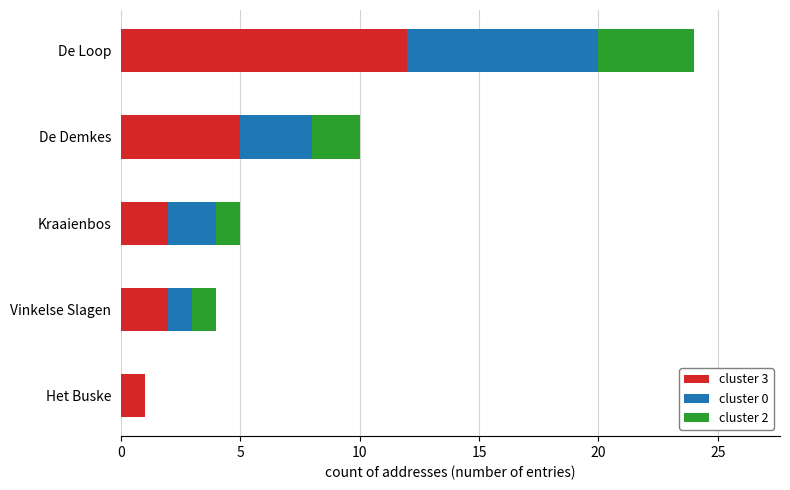

The value of cluster 3 at Kraaienbos is 1. True or false?

False